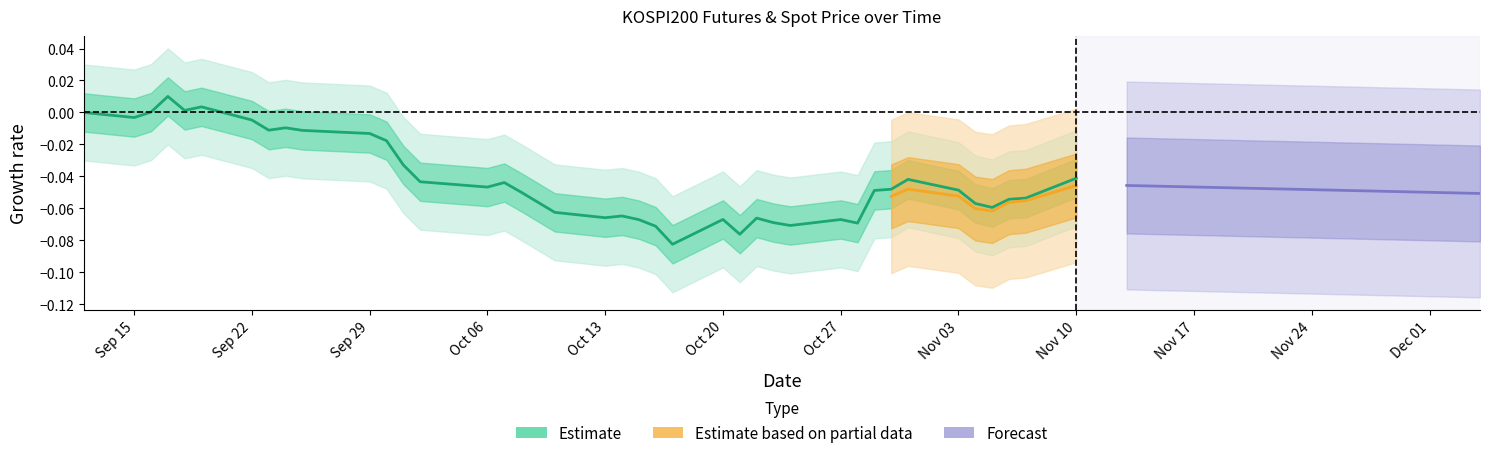

What is the minimum value shown in the chart?

-0.1